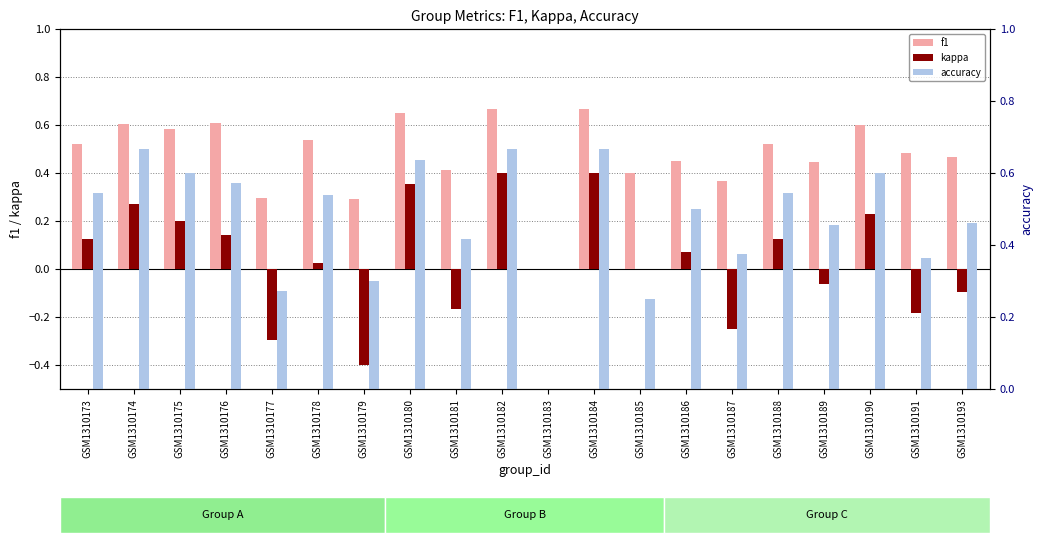

What are all the series names shown in the legend?

f1, kappa, accuracy